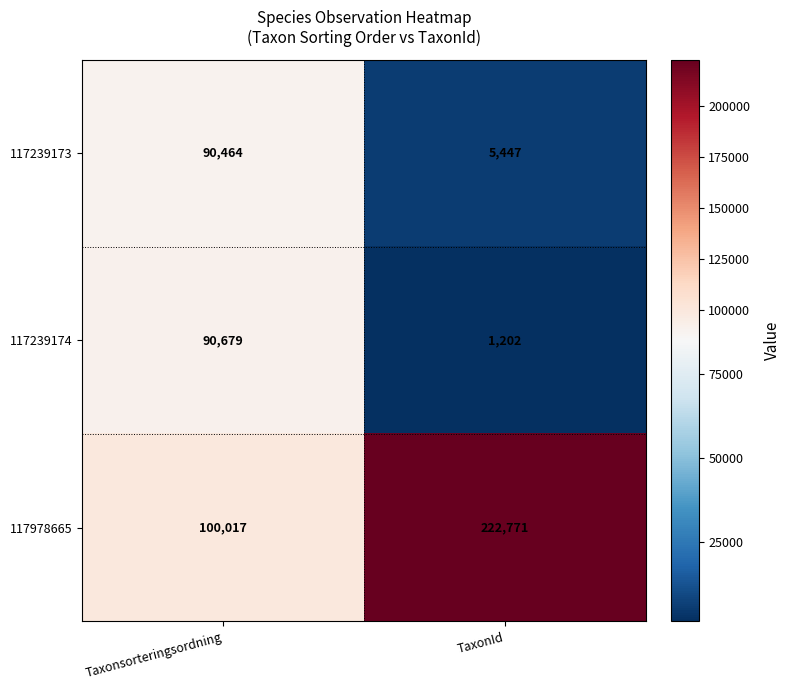

List the series in order of their peak value, highest first.

117978665, 117239174, 117239173